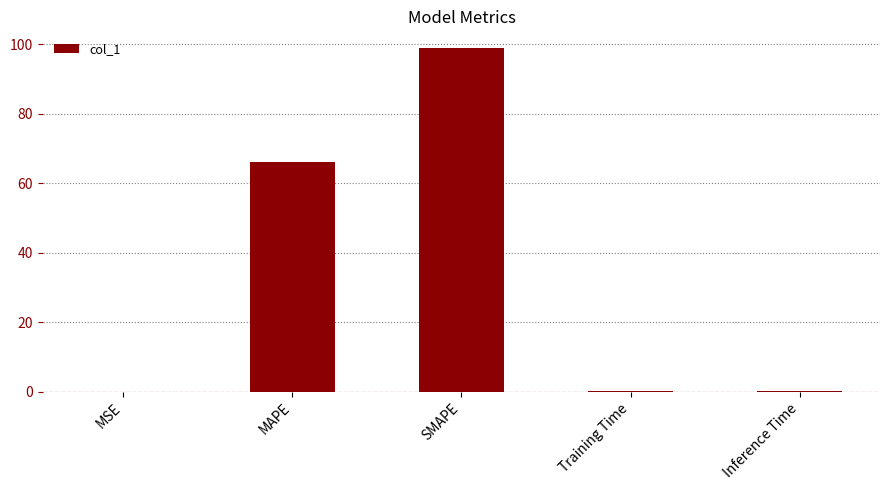

What is the sum of all values?

165.2